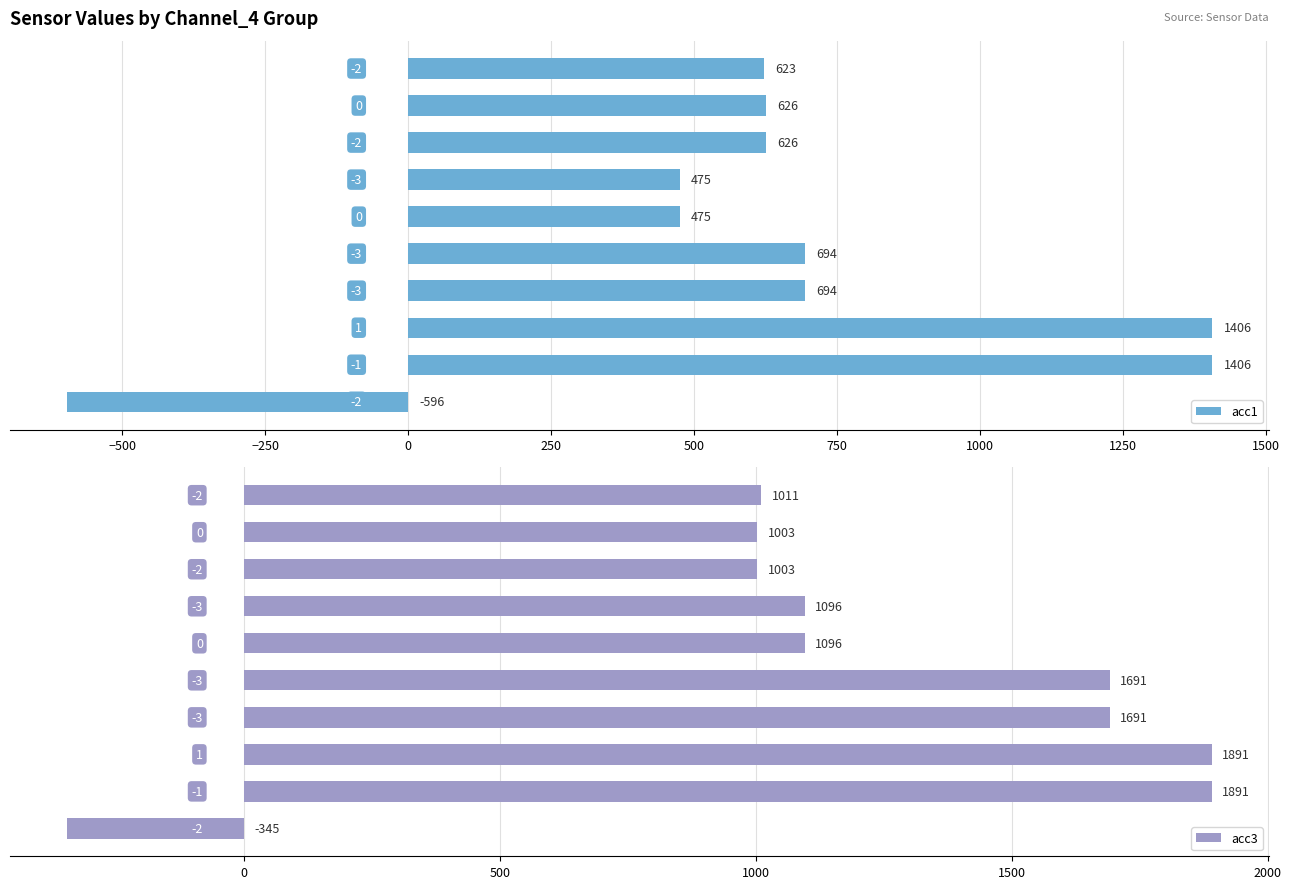

At 1250, list the series in order from largest to smallest.

acc3, acc1